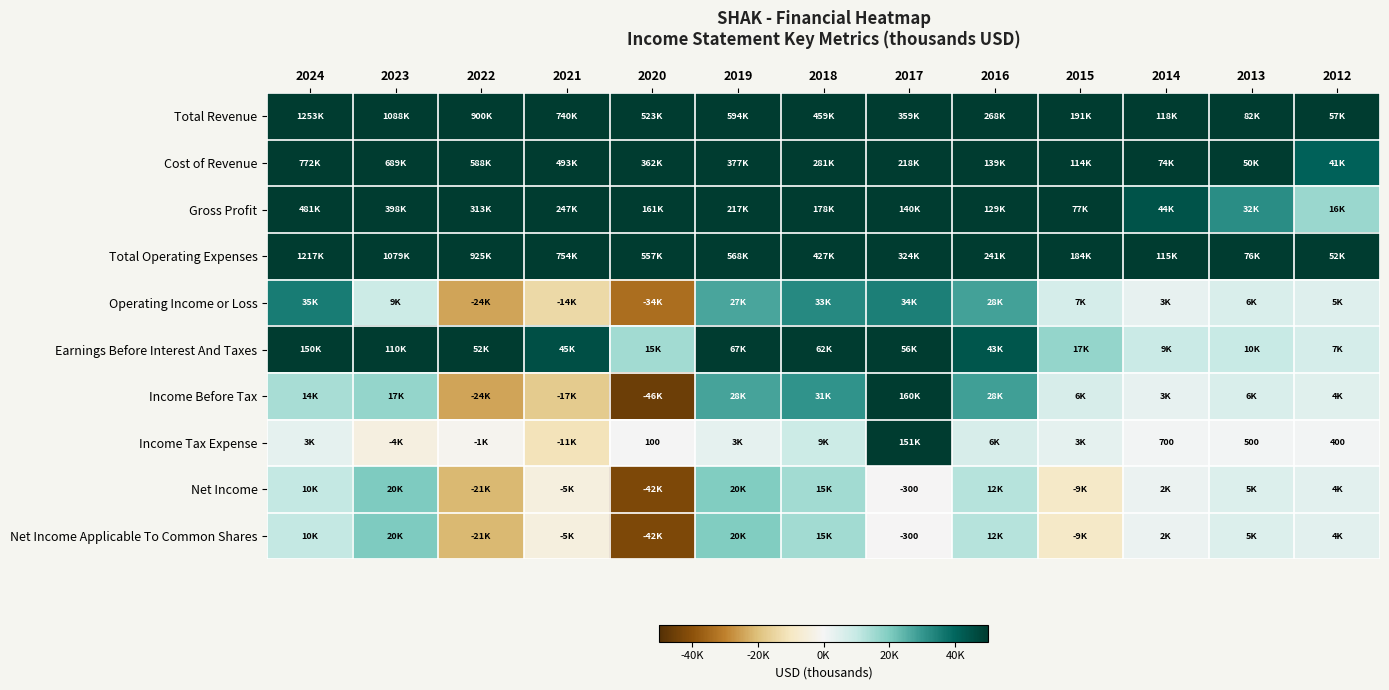

How many positive values does the Income Before Tax series have?

10